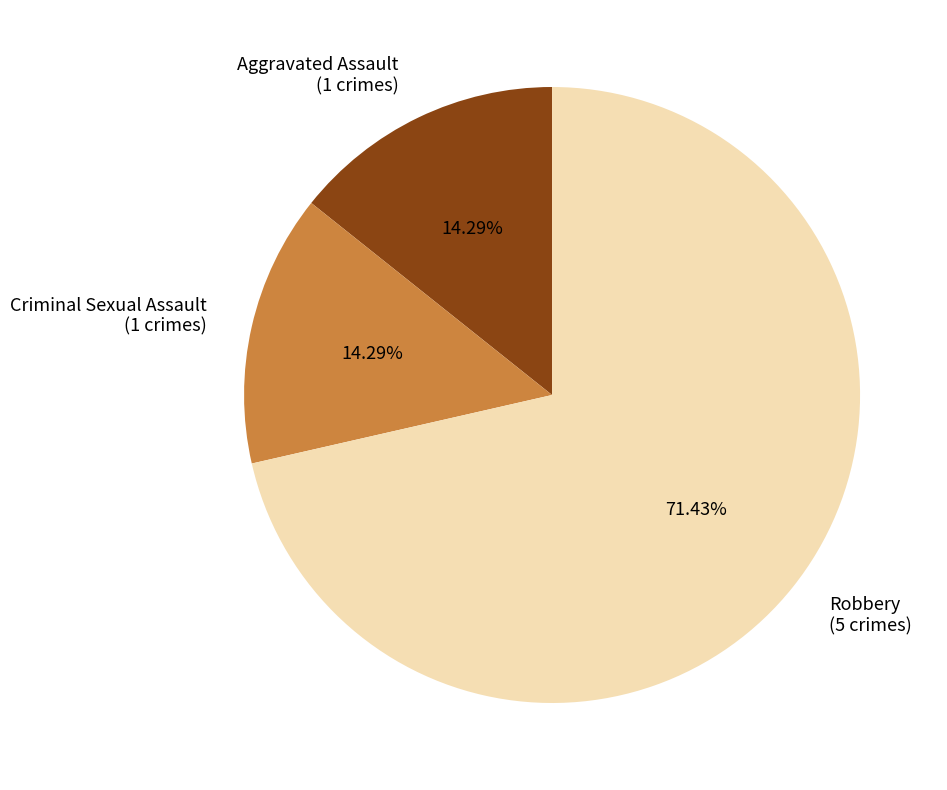

How many segments does this pie chart have?

3